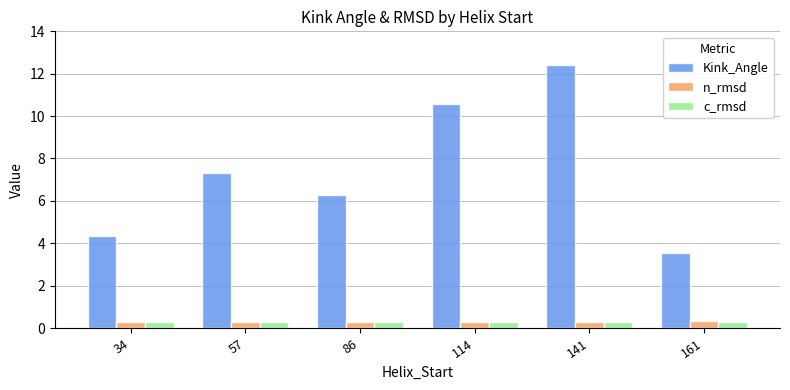

Is it true that n_rmsd equals 0.3 at 57?

True